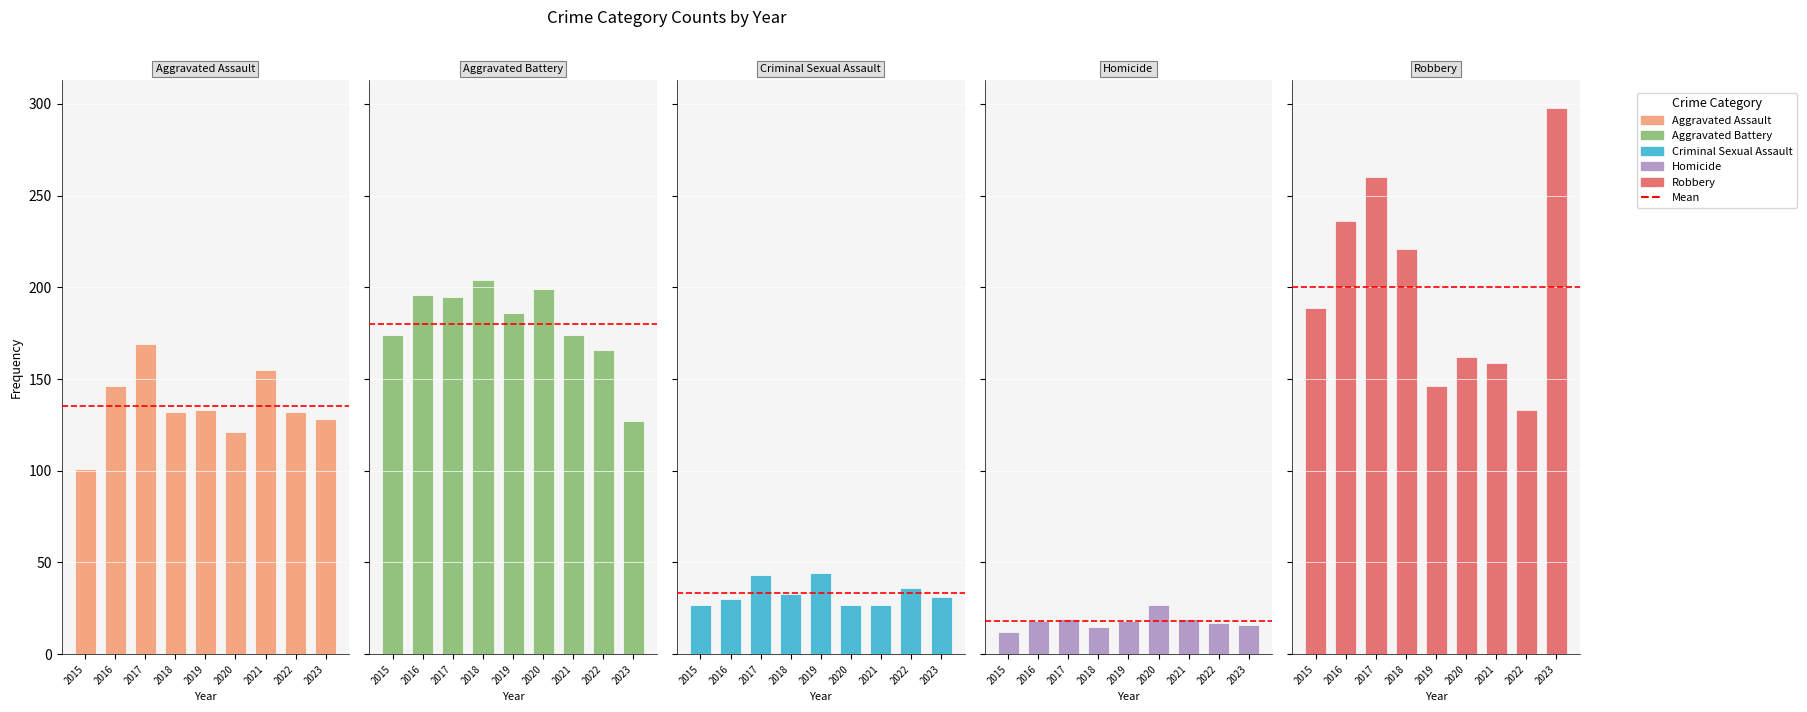

True or false: Robbery has a value of 260 at 2017.

True